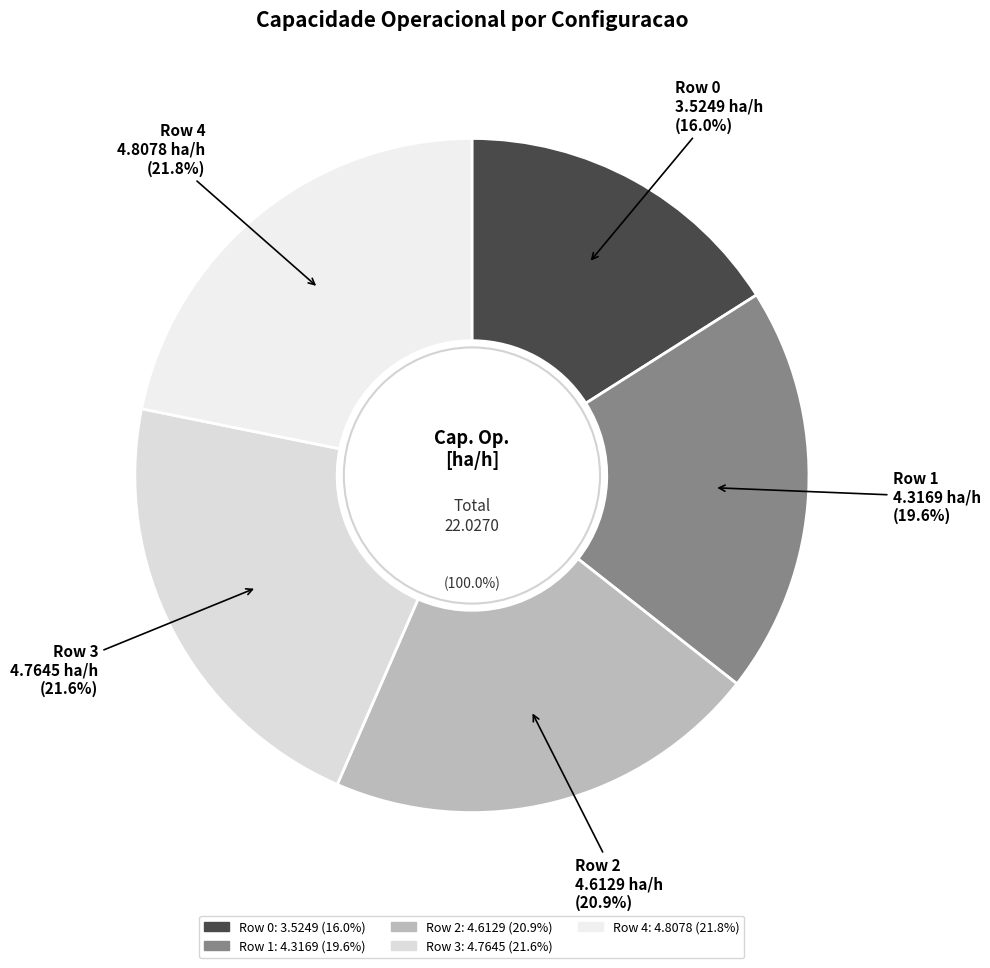

The Row 3 slice represents 14% of the pie. True or false?

False